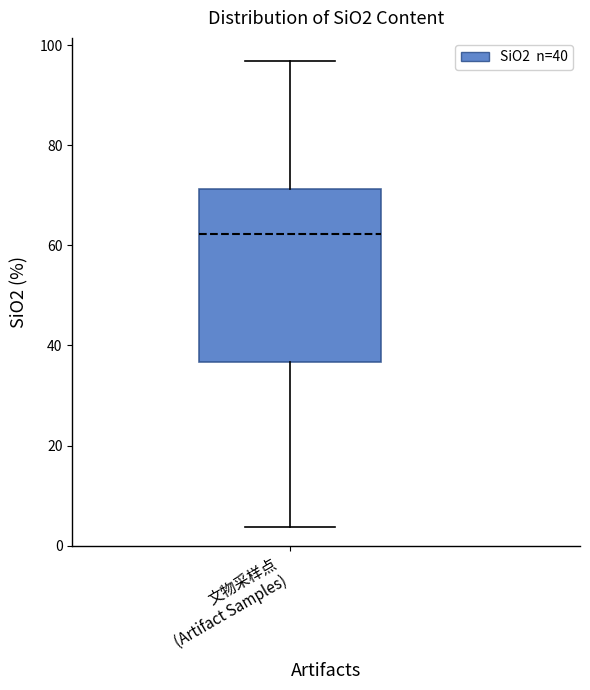

Read this box plot against the y-axis: the position of the median line, the range covered by the box, and the ends of both whiskers. The values are not printed on the chart, so give them approximately, as read against the axis.

median 62, box 36 to 72, whiskers 4 to 96